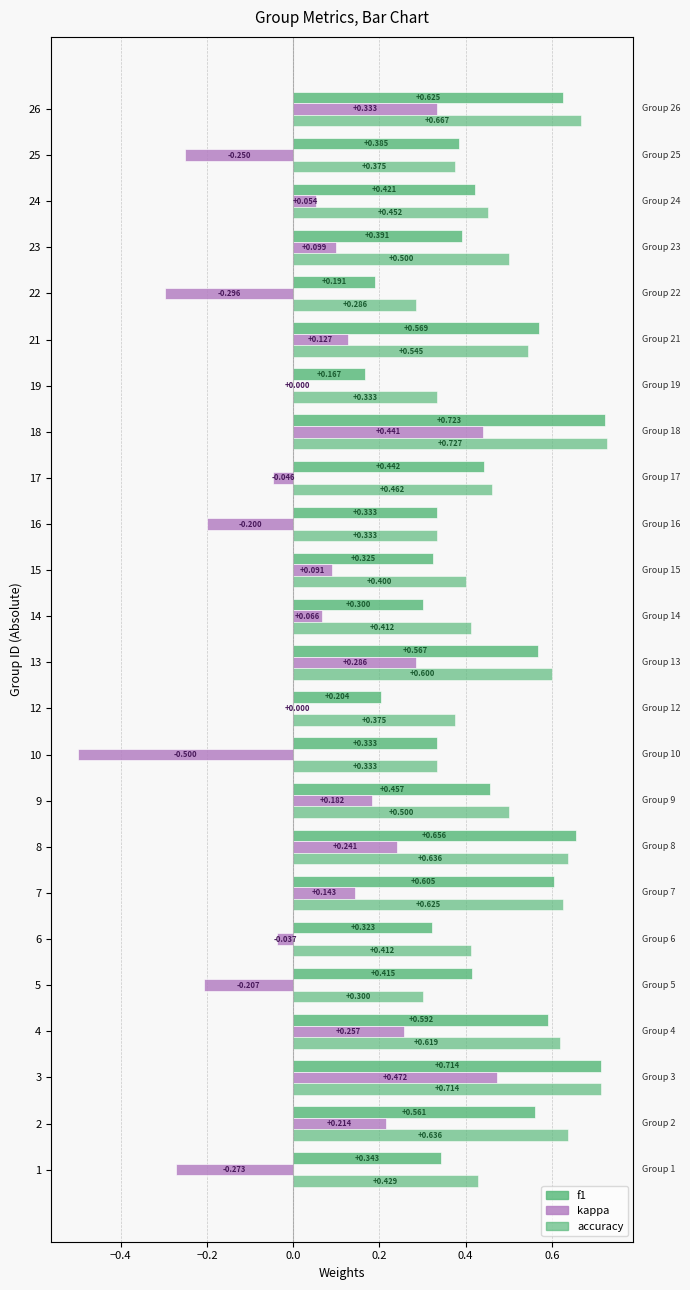

How many series are shown in this chart?

3